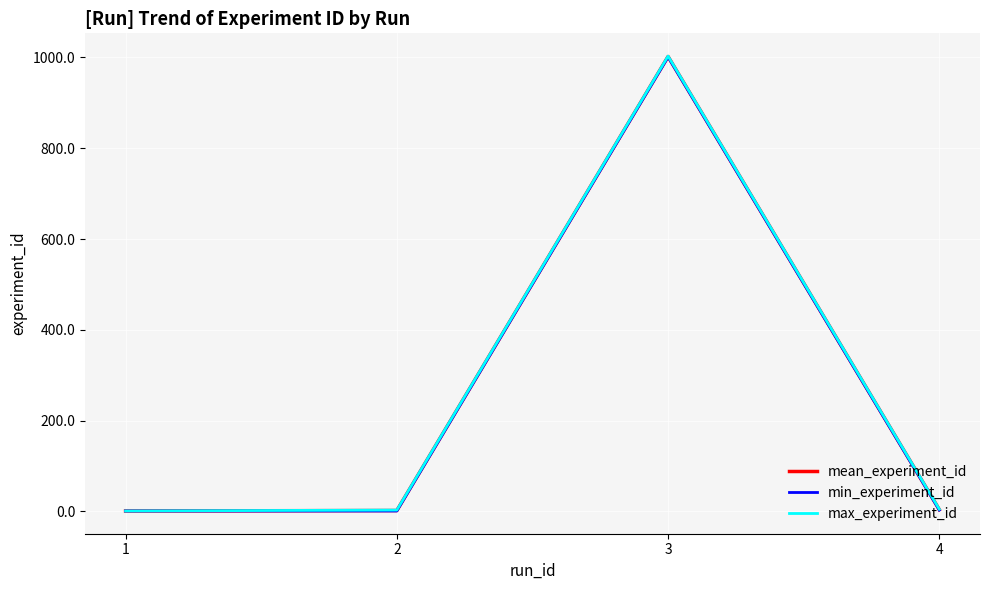

What is the difference between the maximum and minimum values in the min_experiment_id series?

1000